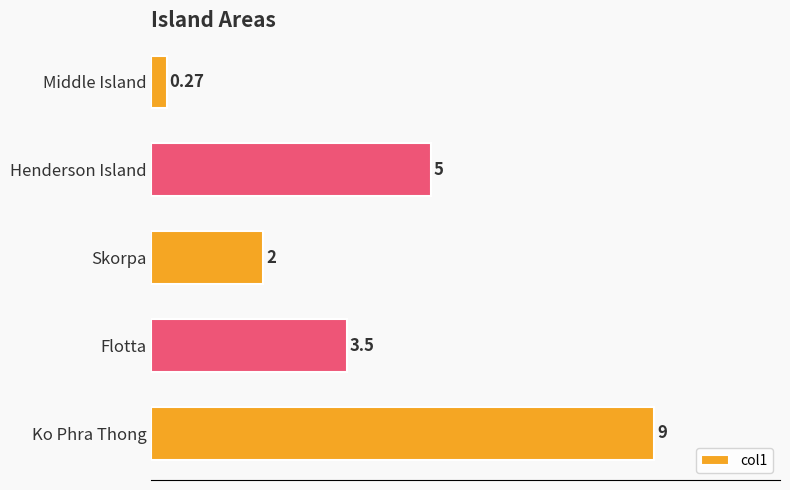

Where is the data nearest to the value 4?

Flotta